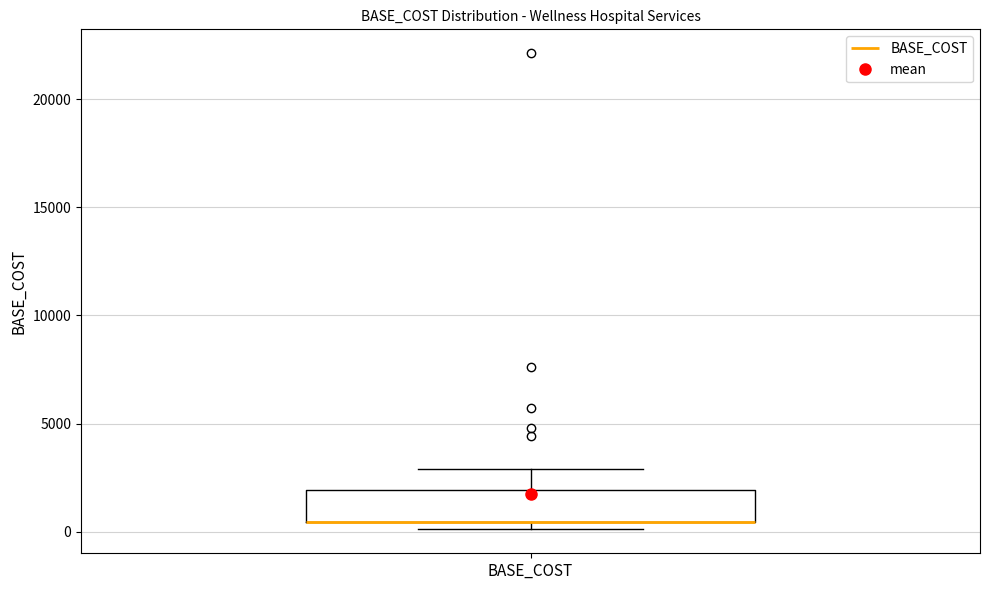

Where is the lower edge of the box for BASE_COST on the y-axis? The values are not printed on the chart, so give them approximately, as read against the axis.

500